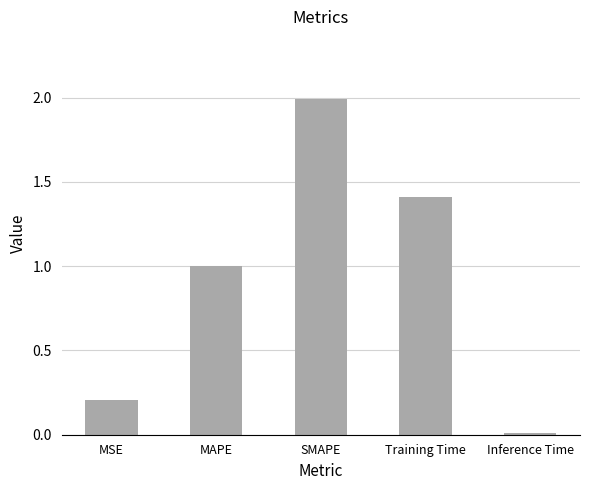

List the labels in order of value, smallest first.

Inference Time, MSE, MAPE, Training Time, SMAPE